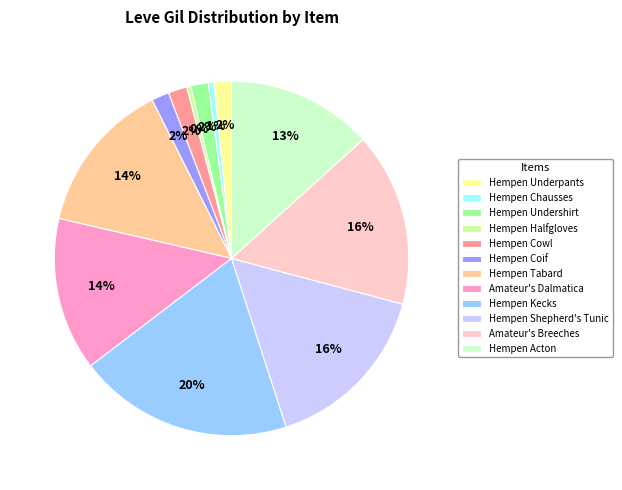

To the nearest percent, what is the average slice percentage?

8%